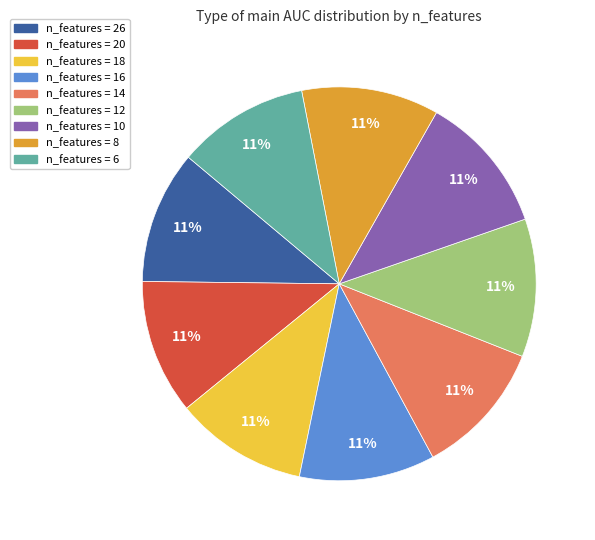

To the nearest percent, what is the average slice percentage?

11%